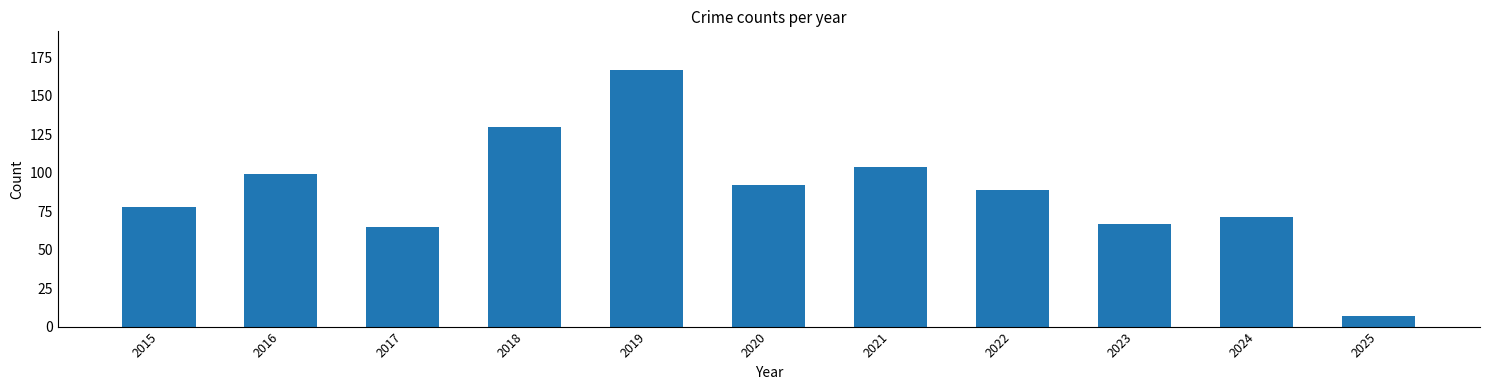

How many bars are there in total?

11